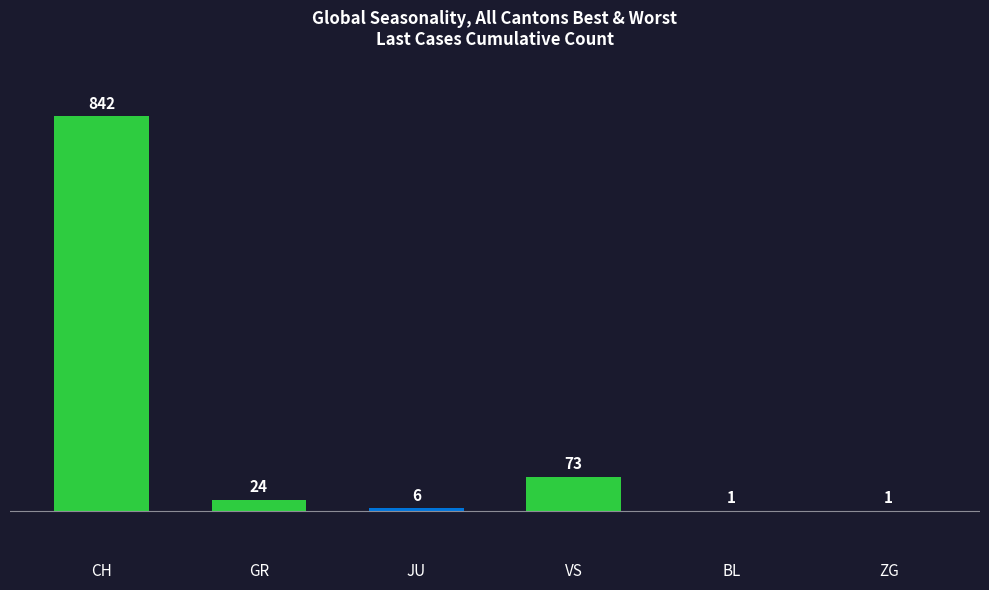

Which category has the highest value across all series?

CH